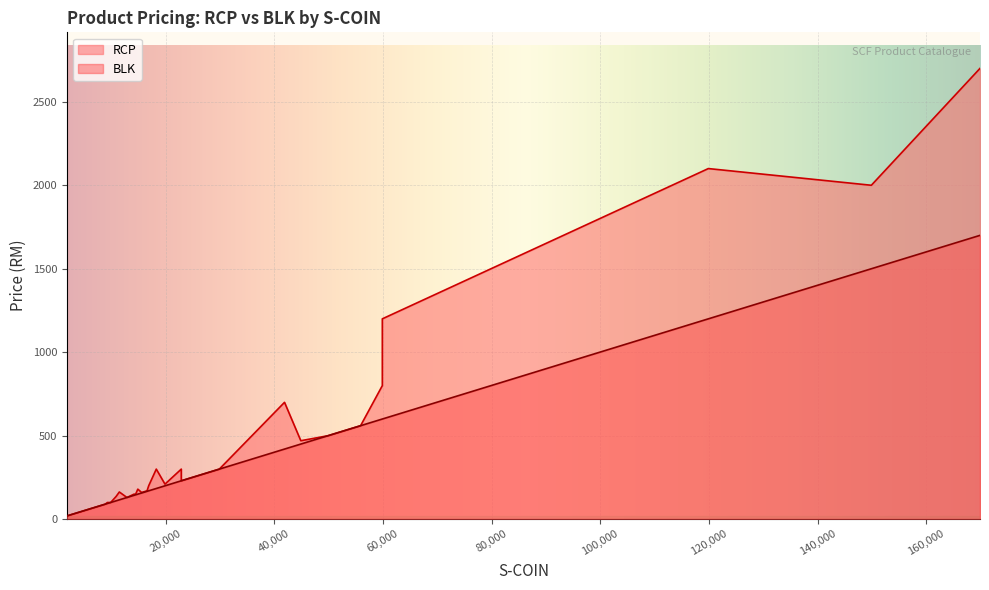

True or false: BLK and RCP intersect in this chart.

False